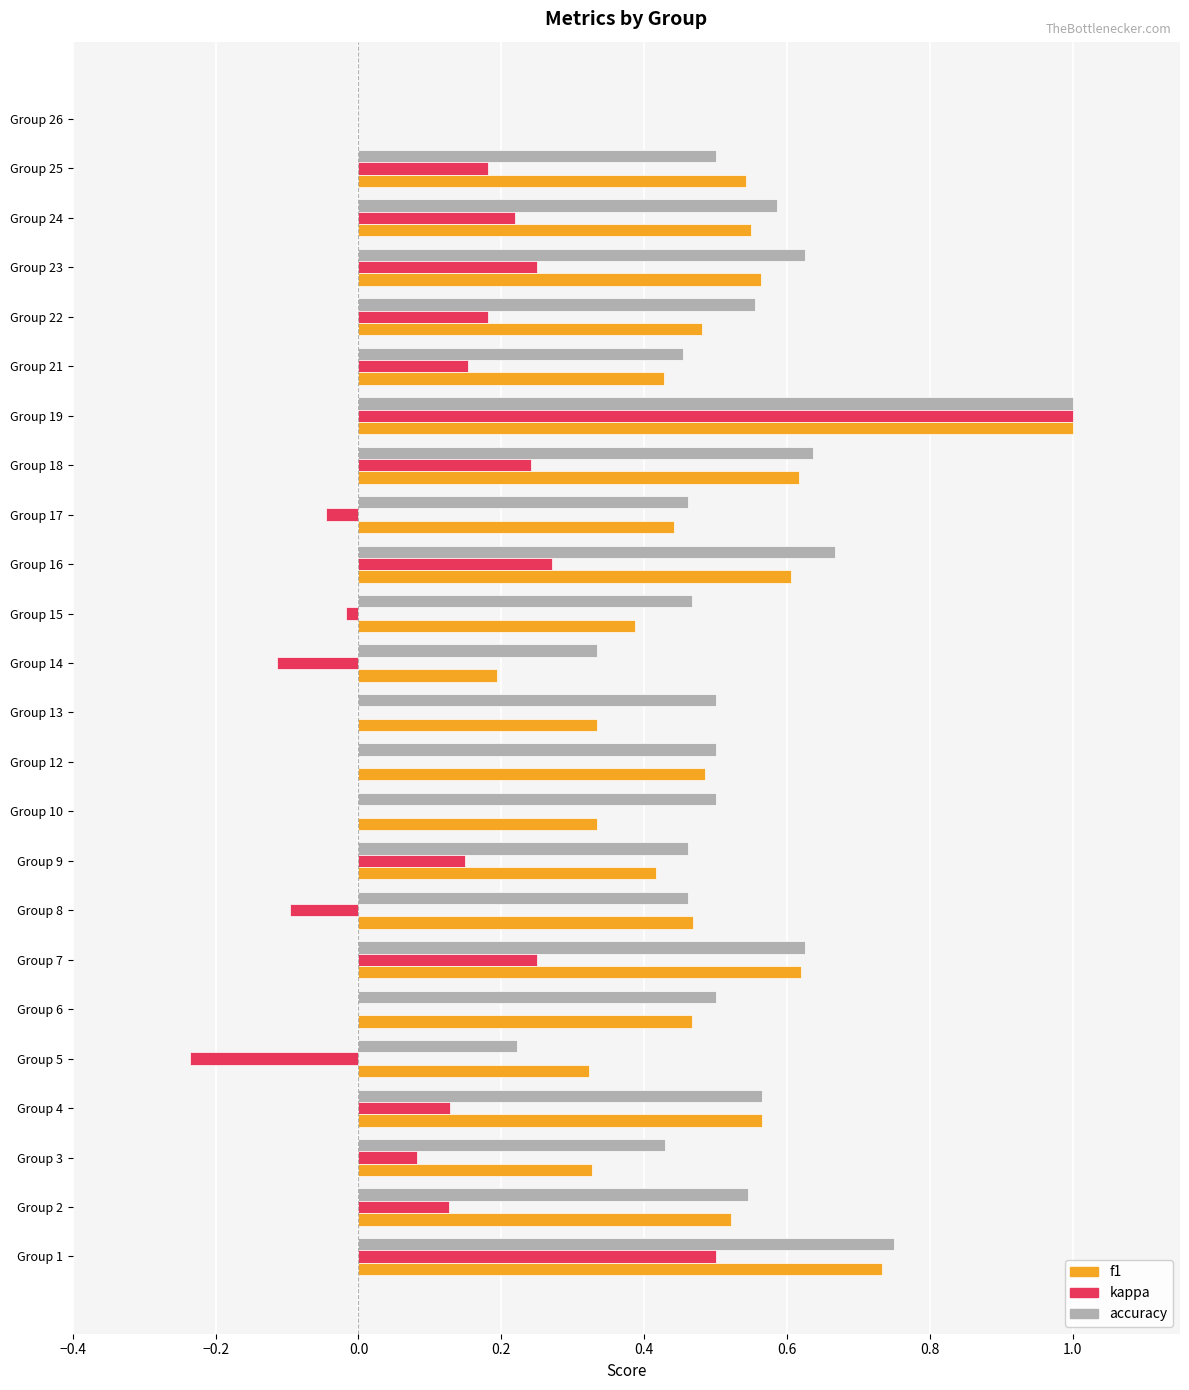

What is the maximum value shown in the chart?

1.0